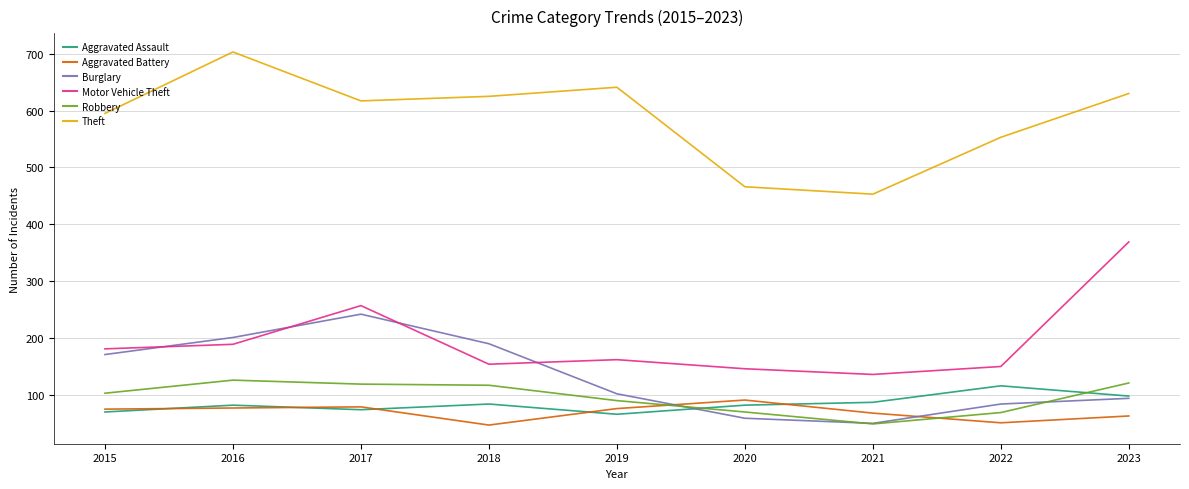

What value does the Aggravated Assault series have at 2016, to the nearest 5?

80